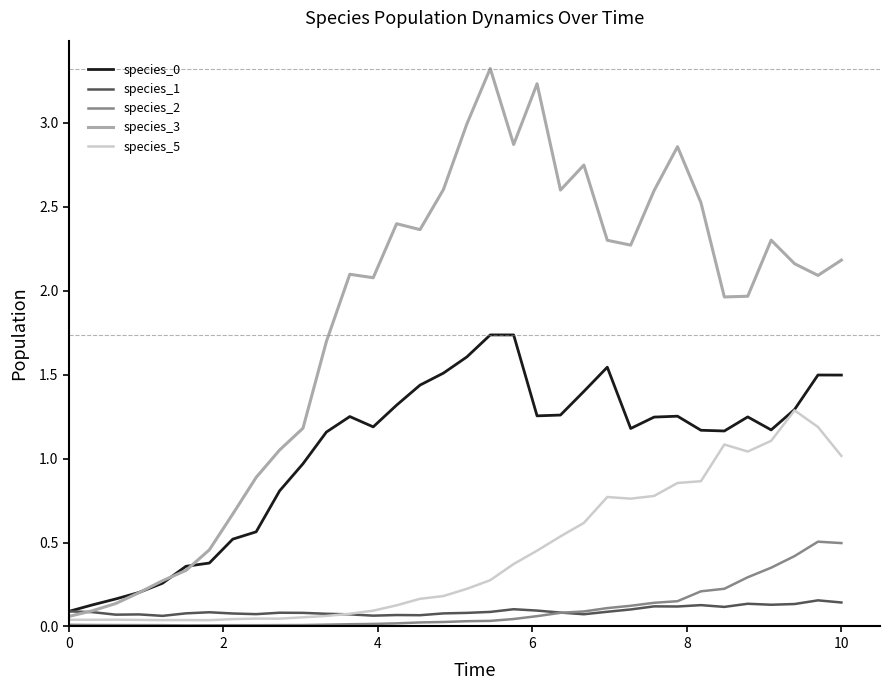

What is the maximum value shown in the chart?

3.3